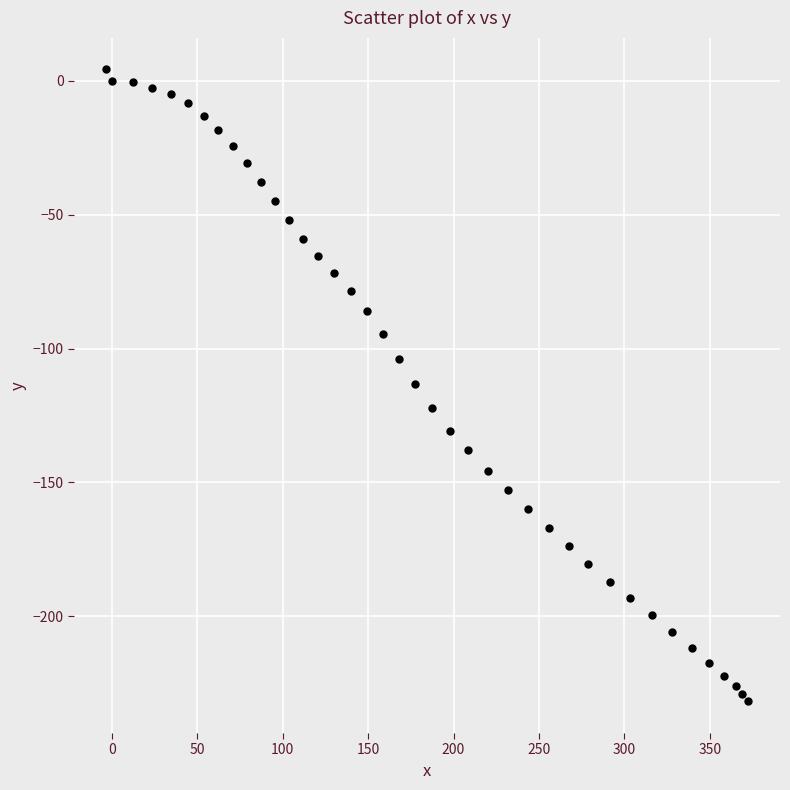

What is the range of Y values (max minus min)?

236.1